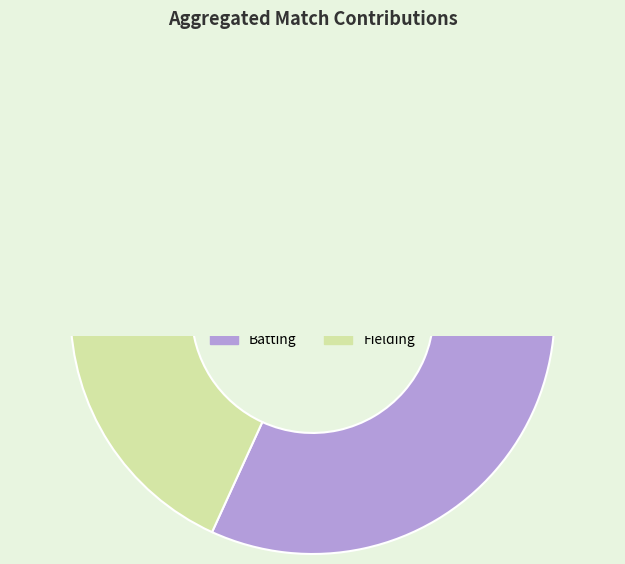

True or false: 17/07/2004 accounts for 62% of the total.

False